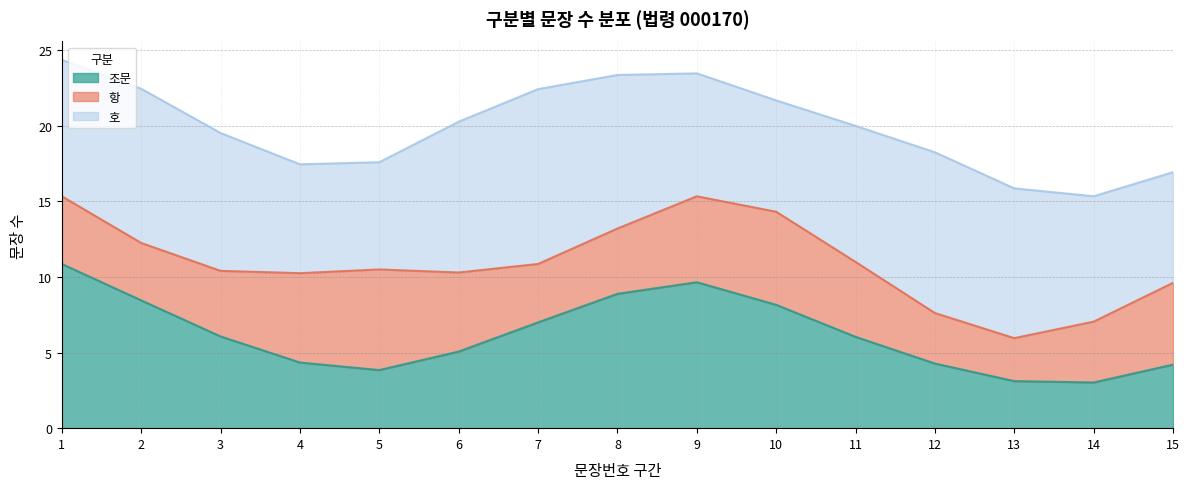

How many lines are shown in the chart?

3